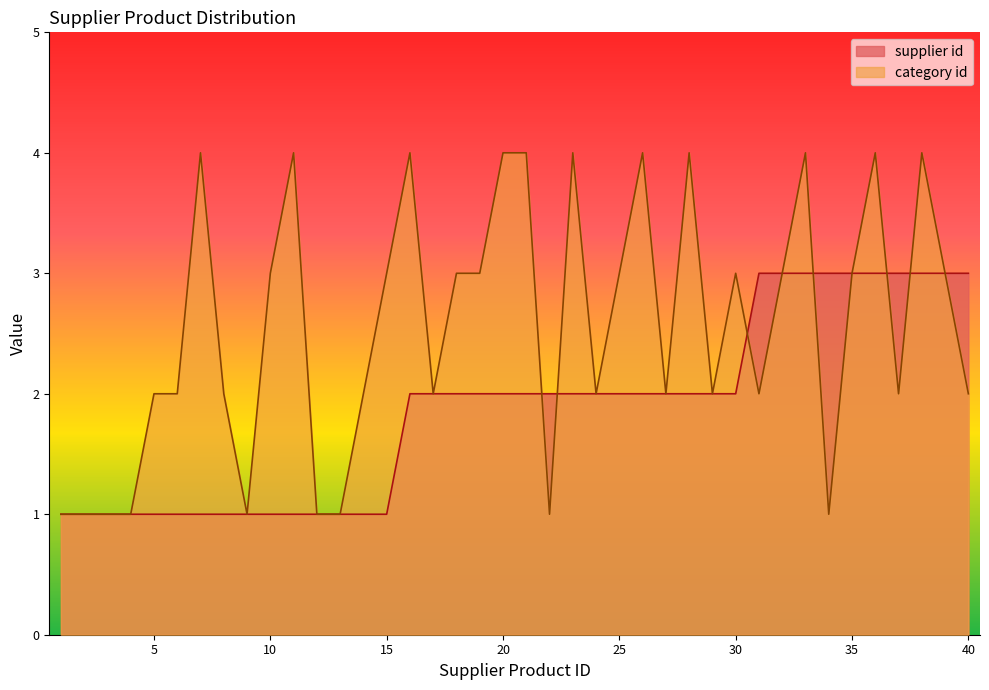

At which label does supplier id reach its peak?

31